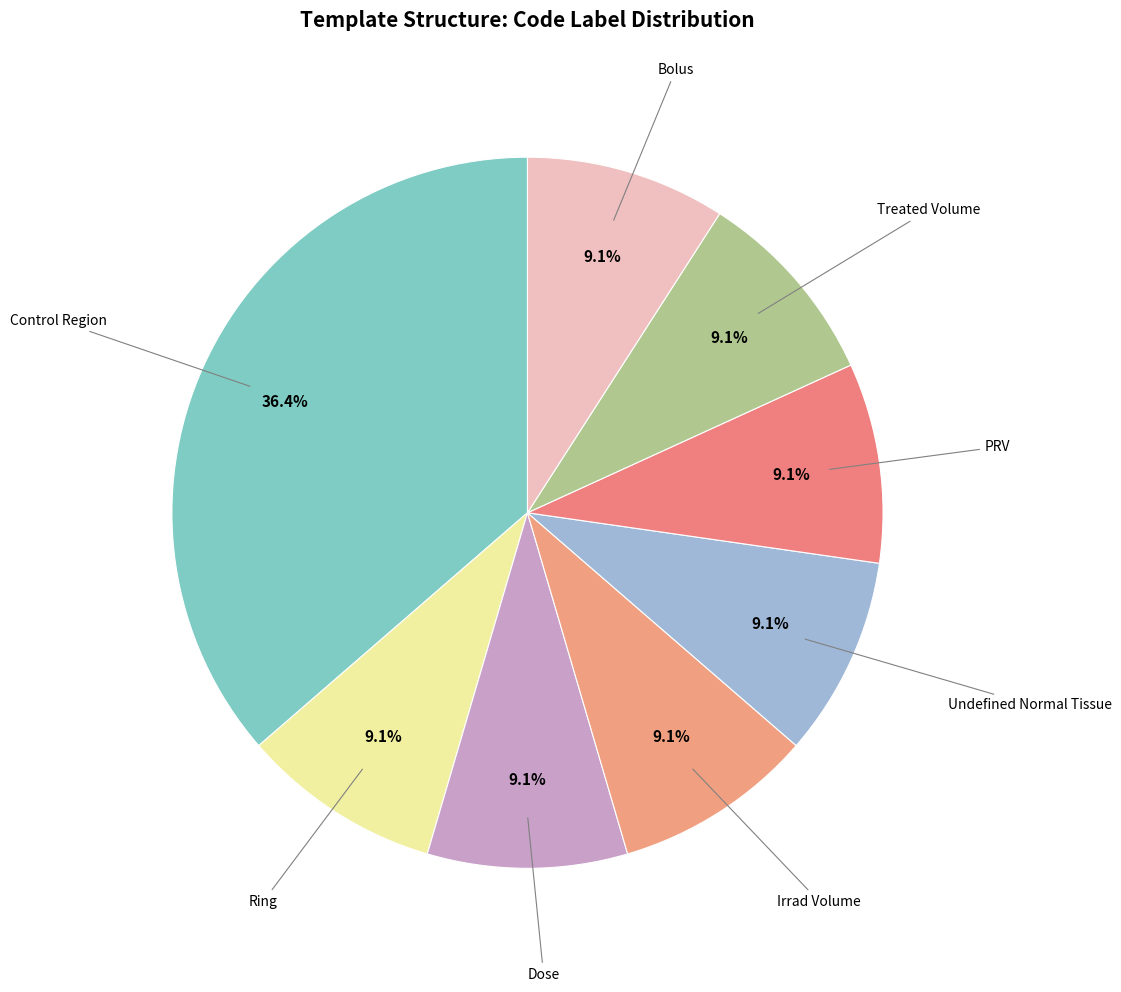

Rank the categories by value from lowest to highest.

Ring, Dose, Irrad Volume, Undefined Normal Tissue, PRV, Treated Volume, Bolus, Control Region